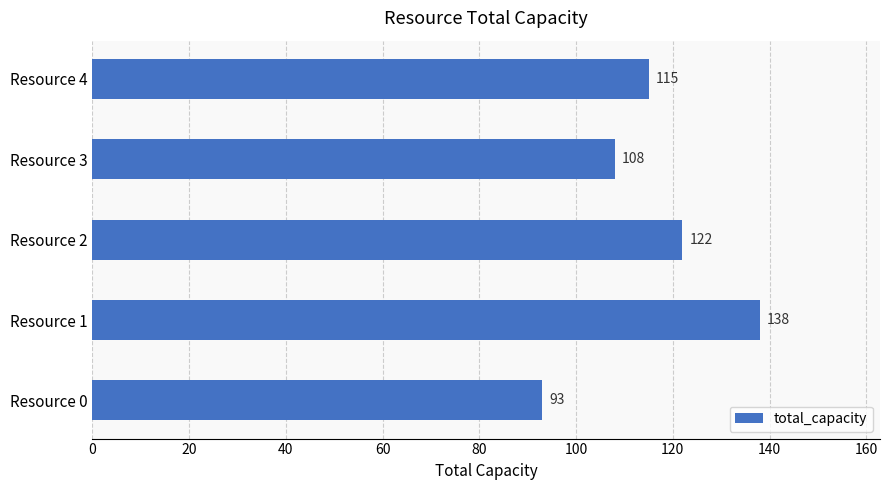

Which label corresponds to the largest value in the chart?

Resource 1